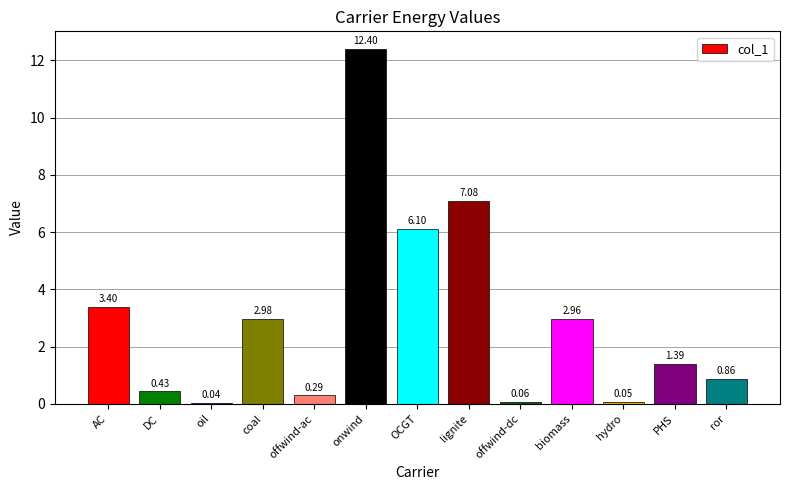

At which category does the chart reach its peak across all series?

onwind